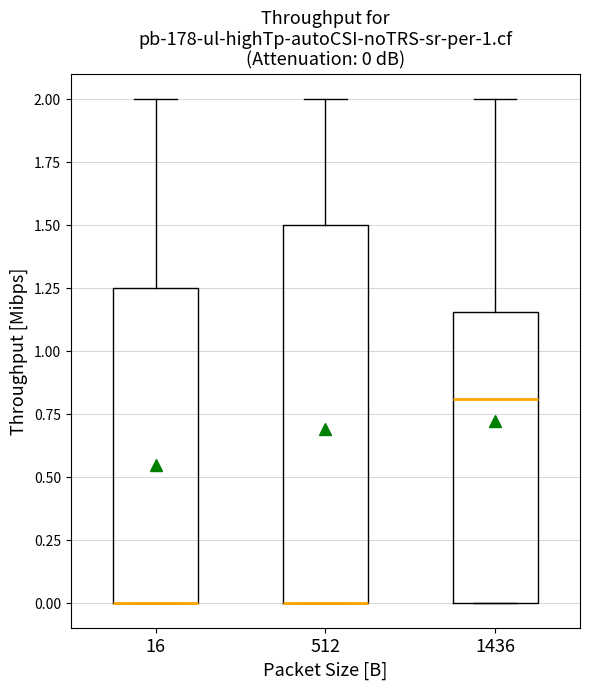

Which box is the tallest, from its lower edge to its upper edge?

512